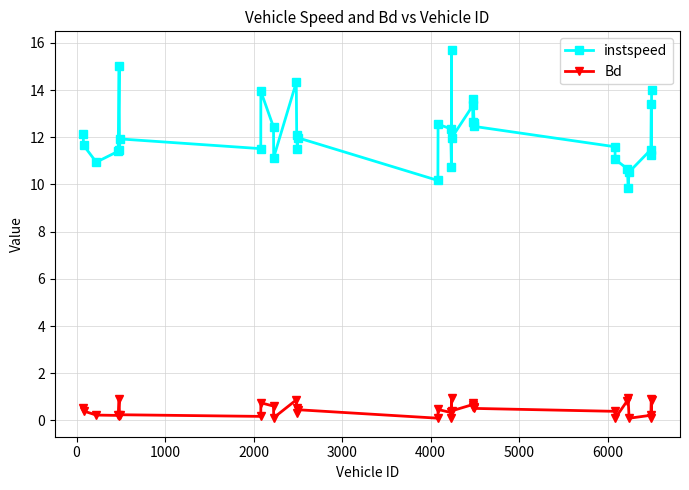

Which series has the largest total across all categories?

instspeed